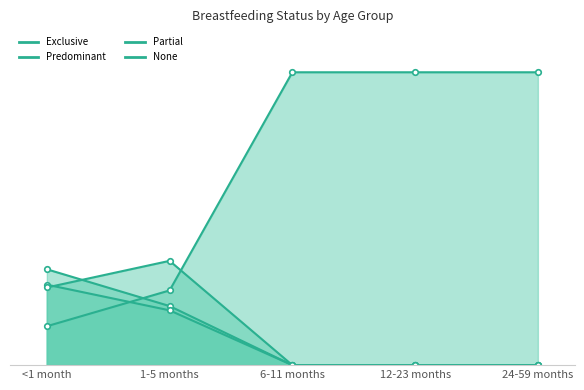

Which series has the largest total across all categories?

None